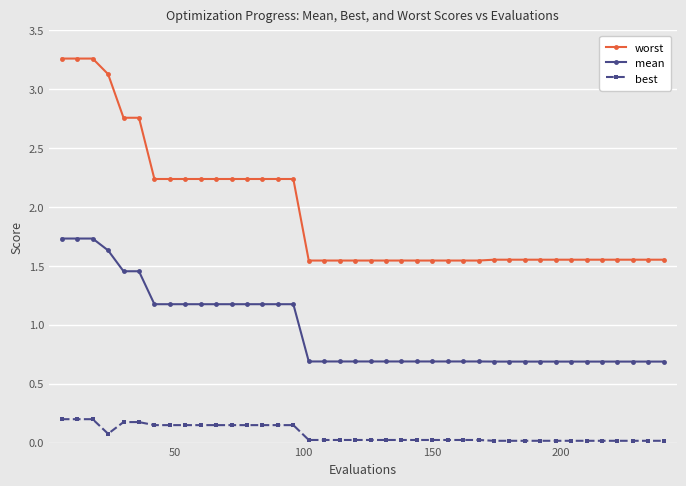

What is the average value of the worst series?

2.0